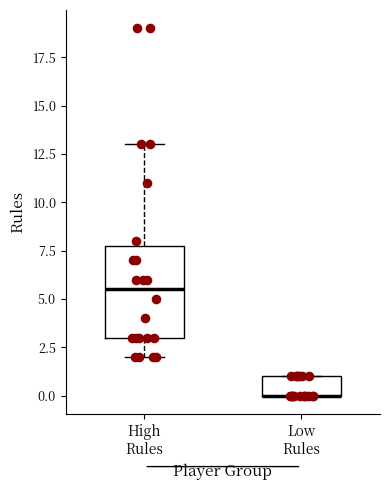

Where does the lower whisker of the box for High Rules end on the y-axis? The values are not printed on the chart, so give them approximately, as read against the axis.

2.0